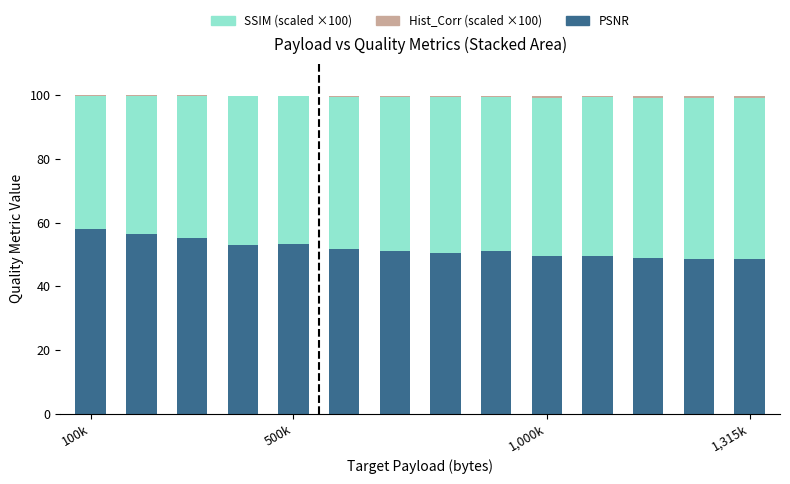

What is the highest value of the PSNR series?

58.2